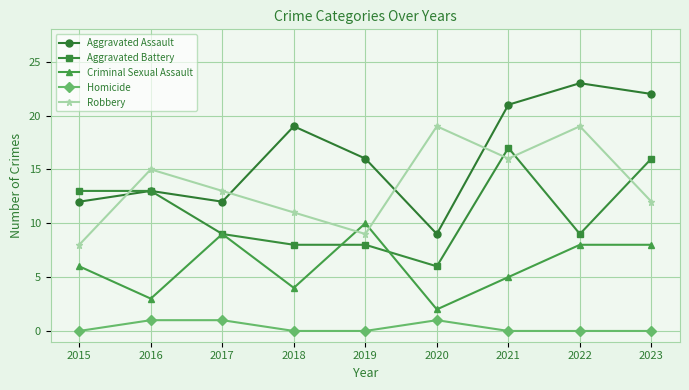

What are all the series names shown in the legend?

Aggravated Assault, Aggravated Battery, Criminal Sexual Assault, Homicide, Robbery